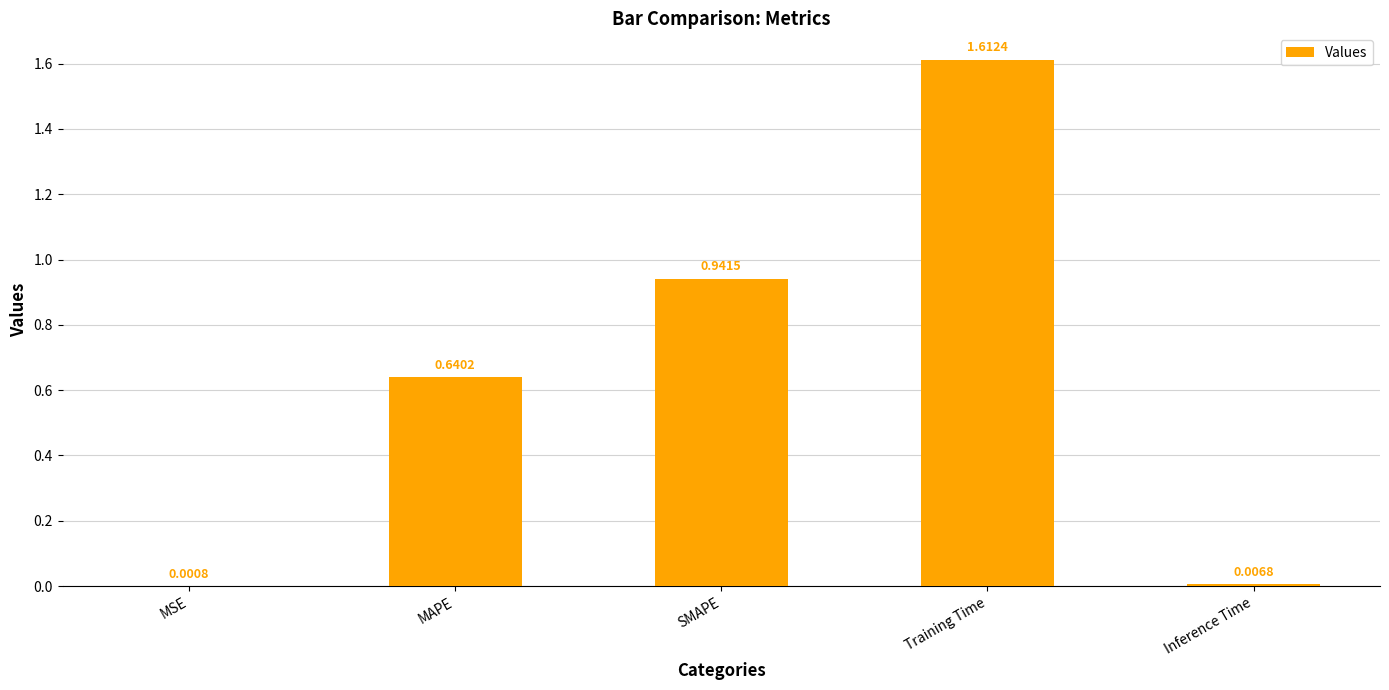

What is the sum of all values?

3.2